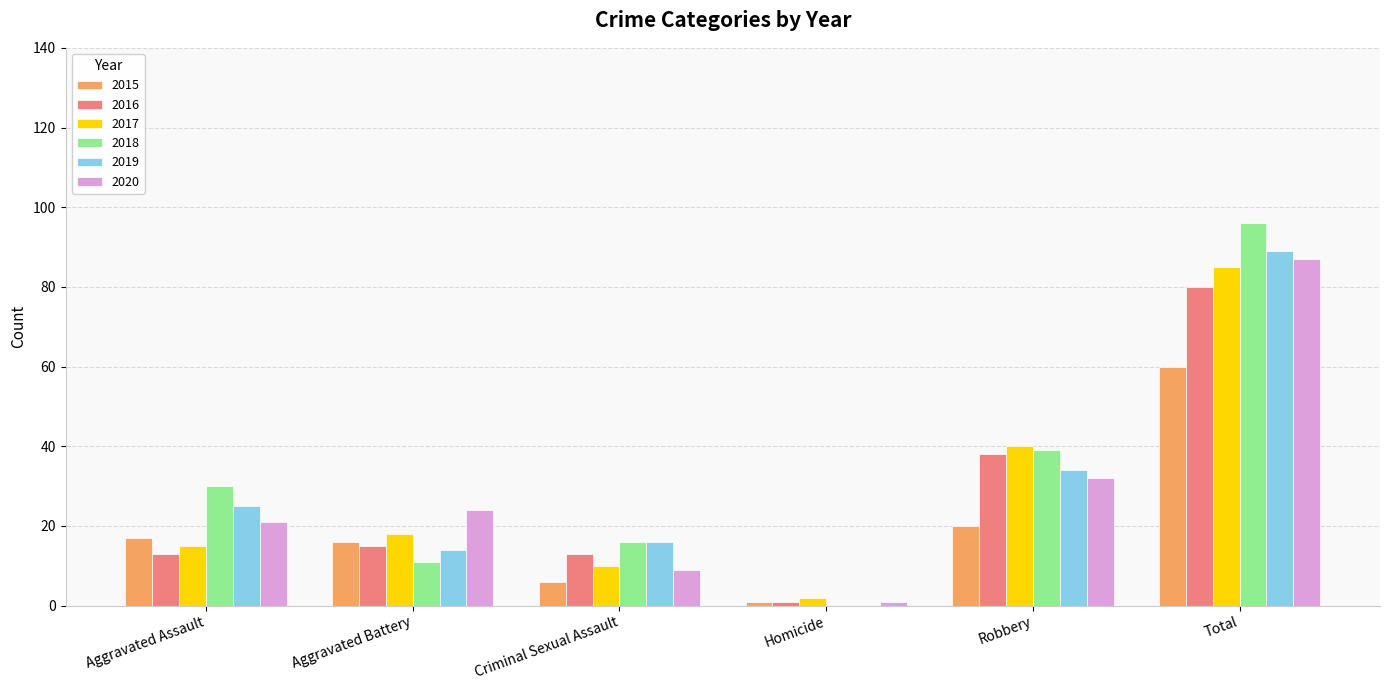

What is the sum of all 2020 values?

174